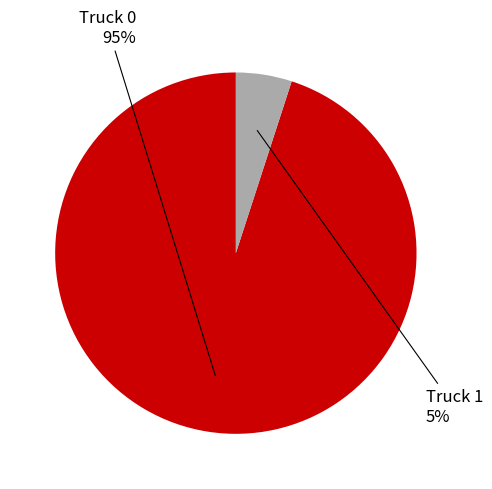

How many slices are in this pie chart?

2